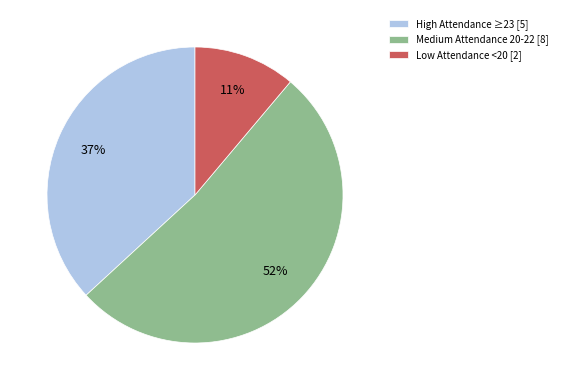

How many segments does this pie chart have?

3